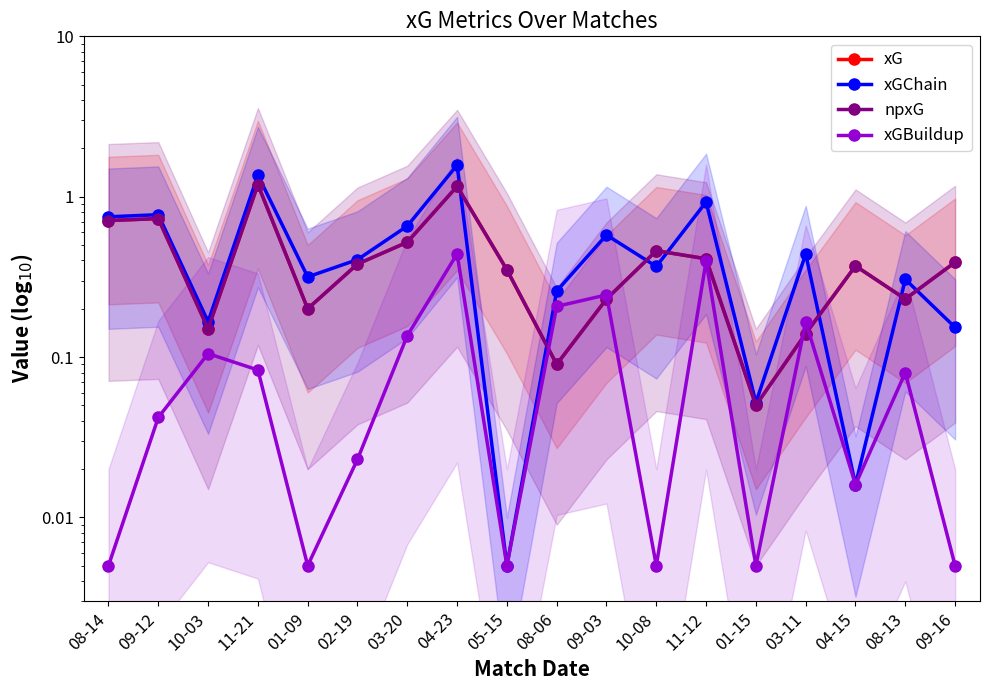

Where is the first local maximum for xGBuildup?

10-03